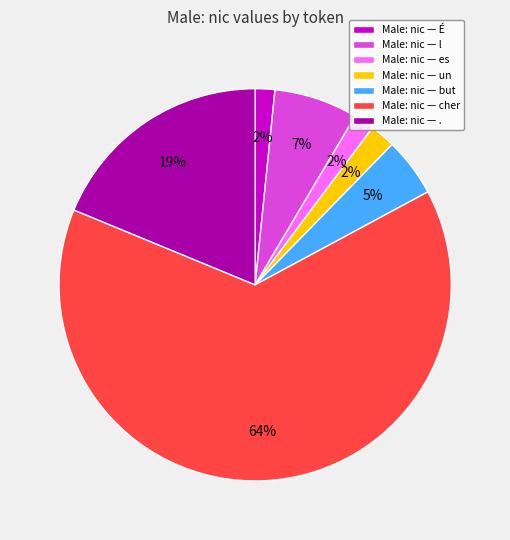

The Male: nic — É slice represents 2% of the pie. True or false?

True